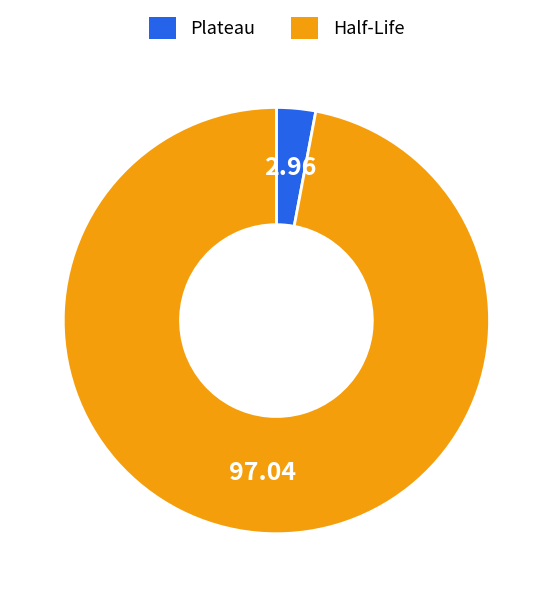

Rank the categories by value from highest to lowest.

Half-Life, Plateau